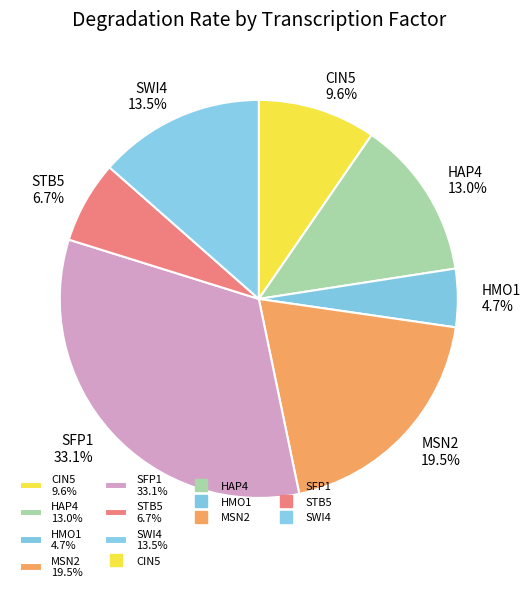

What percentage is the STB5 slice, to the nearest percent?

7%